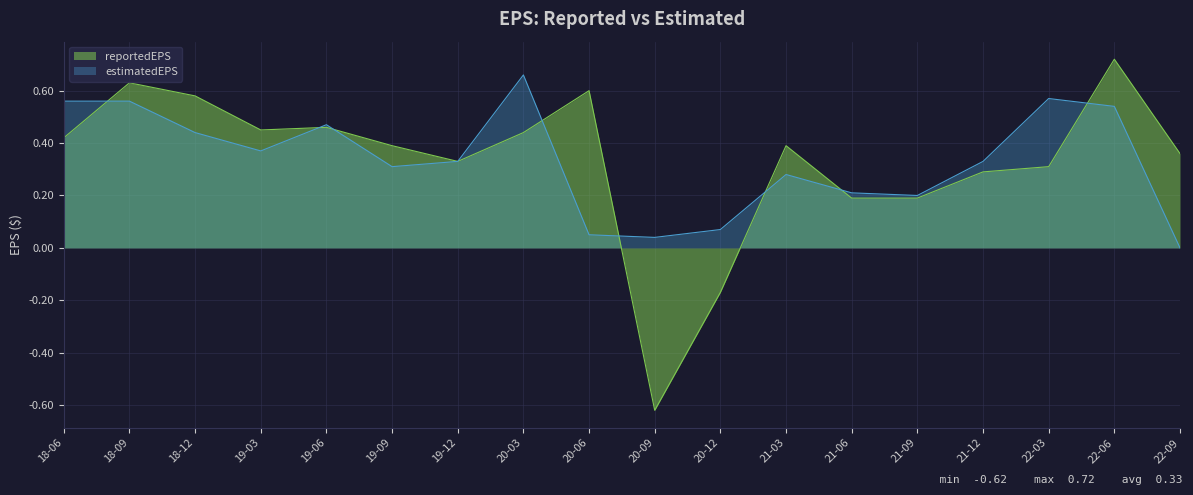

How many data points in estimatedEPS are above 0?

17